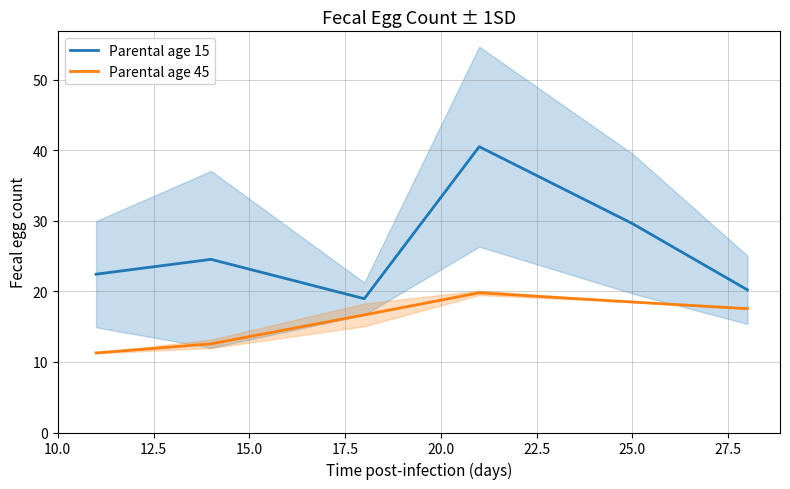

What is the average value of the Parental age 45 series?

16.1